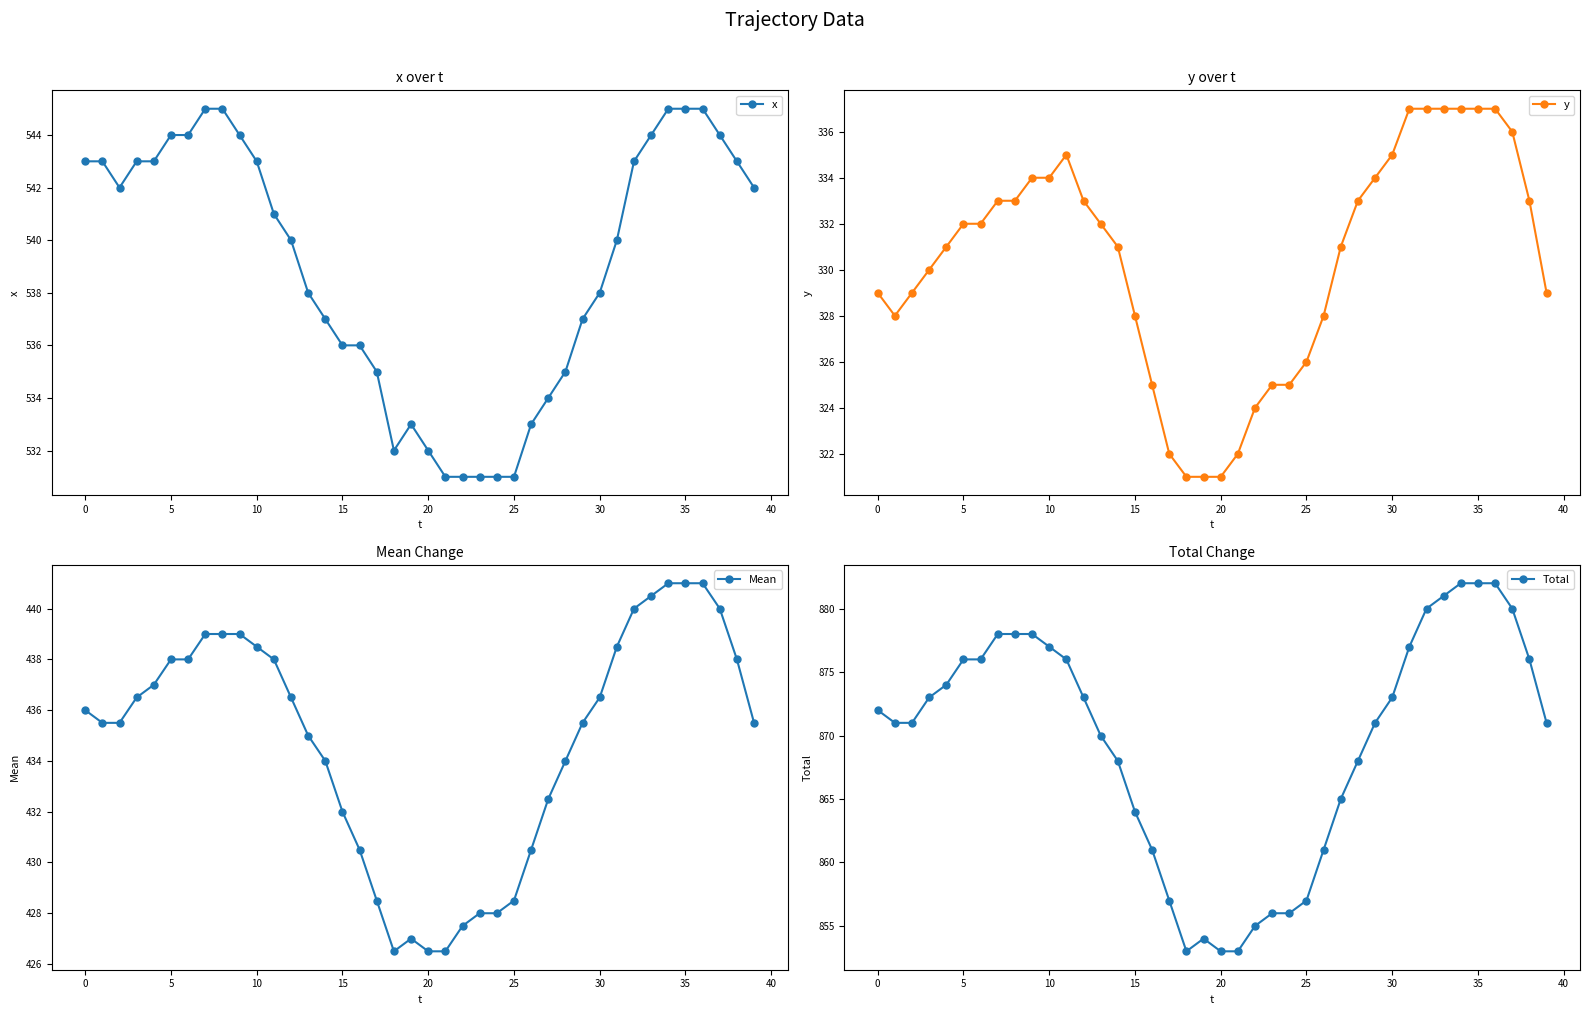

True or false: y and x intersect in this chart.

False